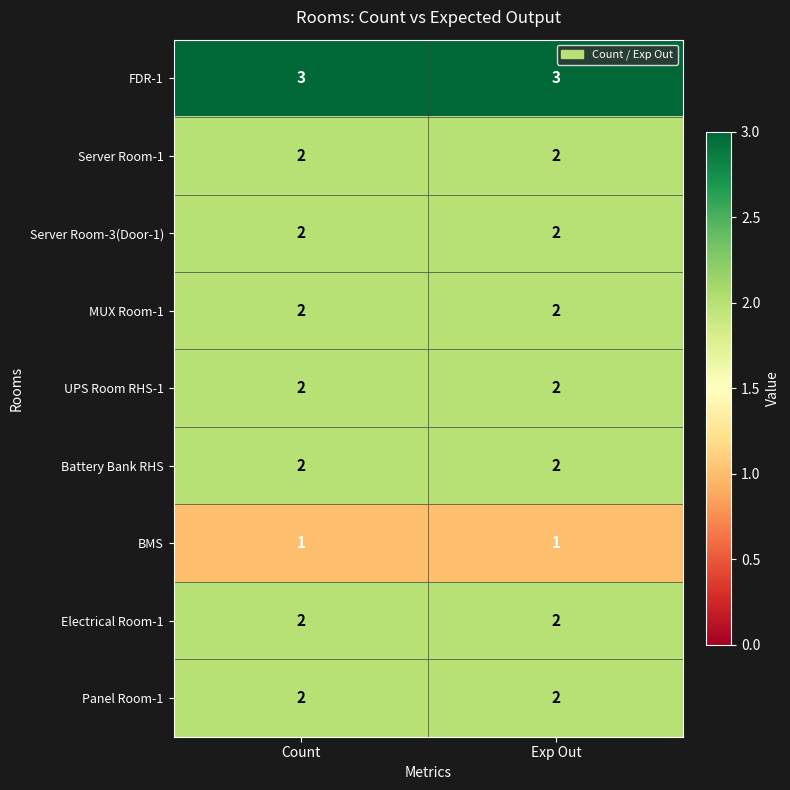

Reading right to left, list all the values displayed in this chart.

FDR-1: Exp Out=3	Count=3
Server Room-1: Exp Out=2	Count=2
Server Room-3(Door-1): Exp Out=2	Count=2
MUX Room-1: Exp Out=2	Count=2
UPS Room RHS-1: Exp Out=2	Count=2
Battery Bank RHS: Exp Out=2	Count=2
BMS: Exp Out=1	Count=1
Electrical Room-1: Exp Out=2	Count=2
Panel Room-1: Exp Out=2	Count=2